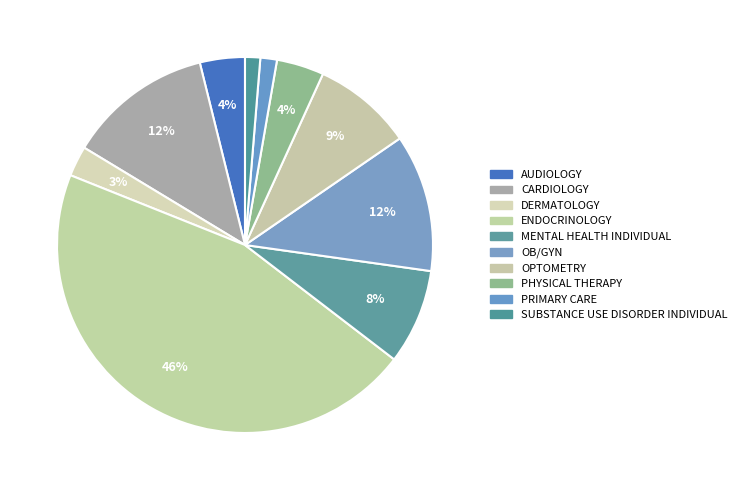

Combined, do DERMATOLOGY and PHYSICAL THERAPY account for over 50%?

No